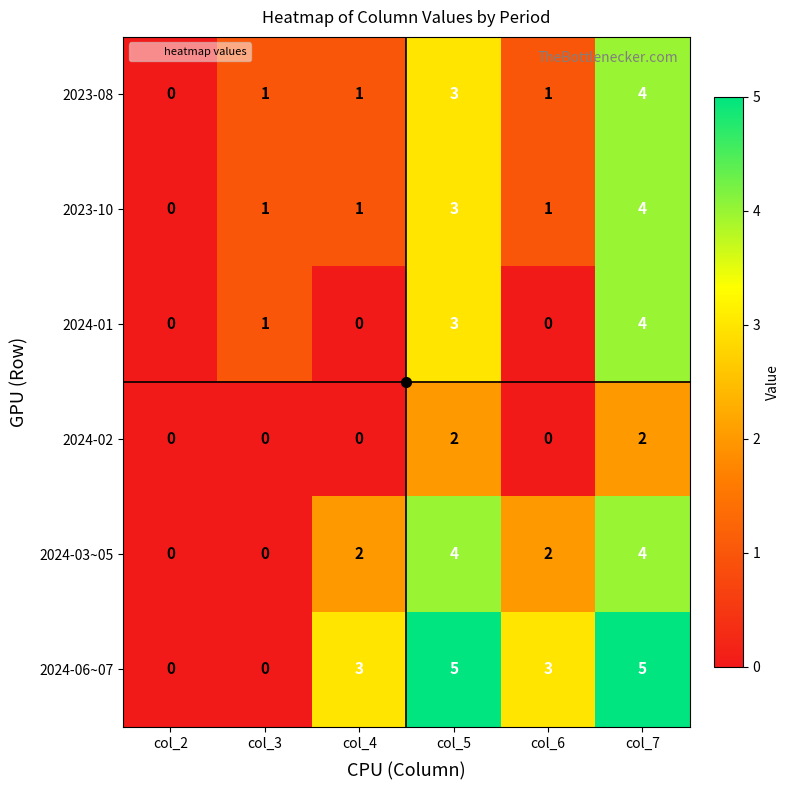

Which series changed the most between col_6 and col_7?

2024-01